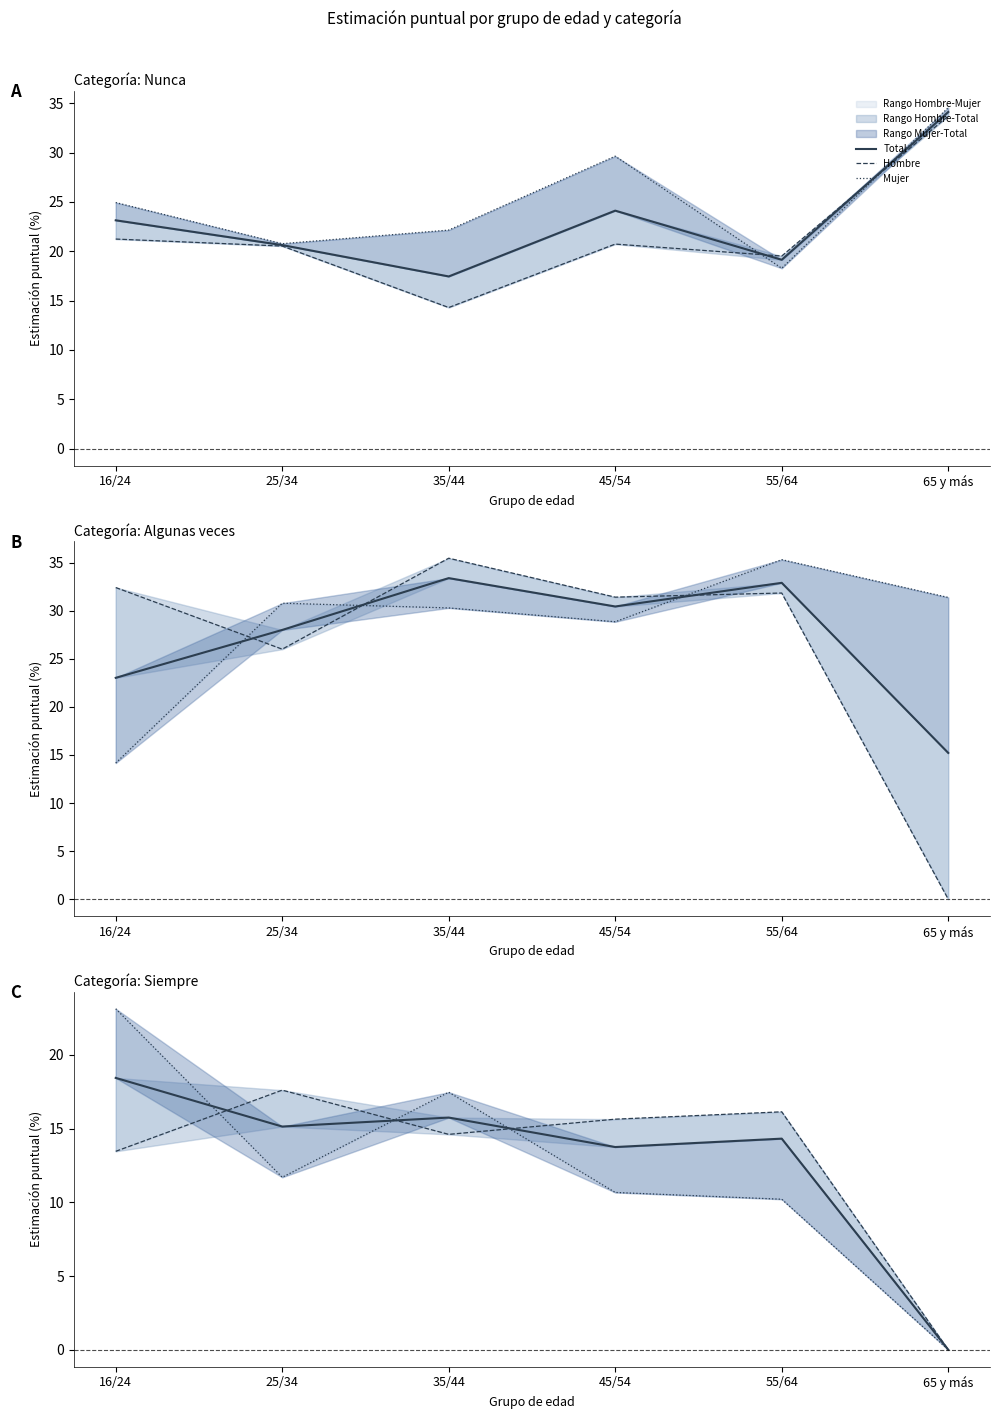

How many interior local valleys does the Total series have?

2